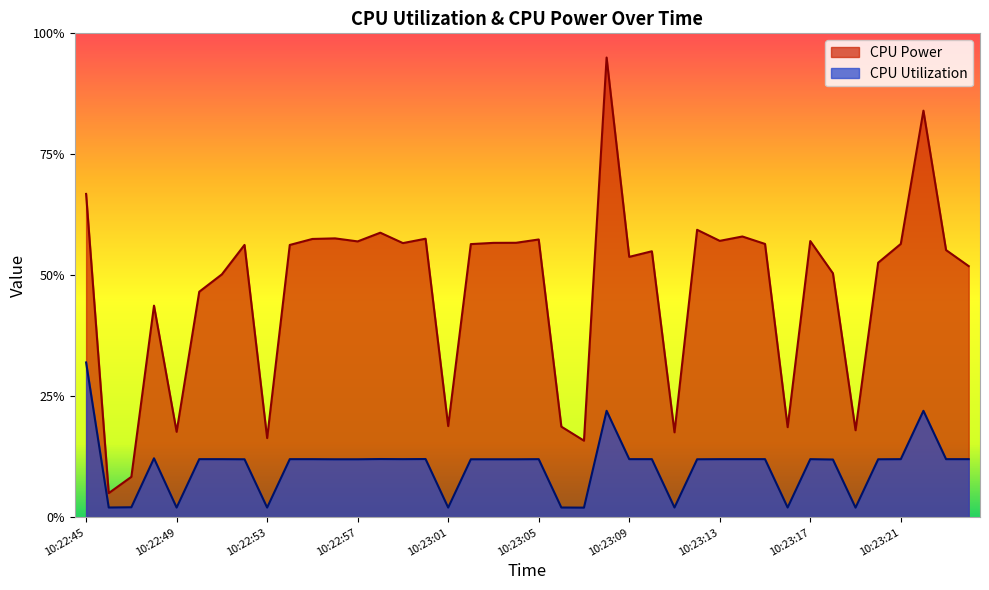

Which series has the largest total across all categories?

CPU Power